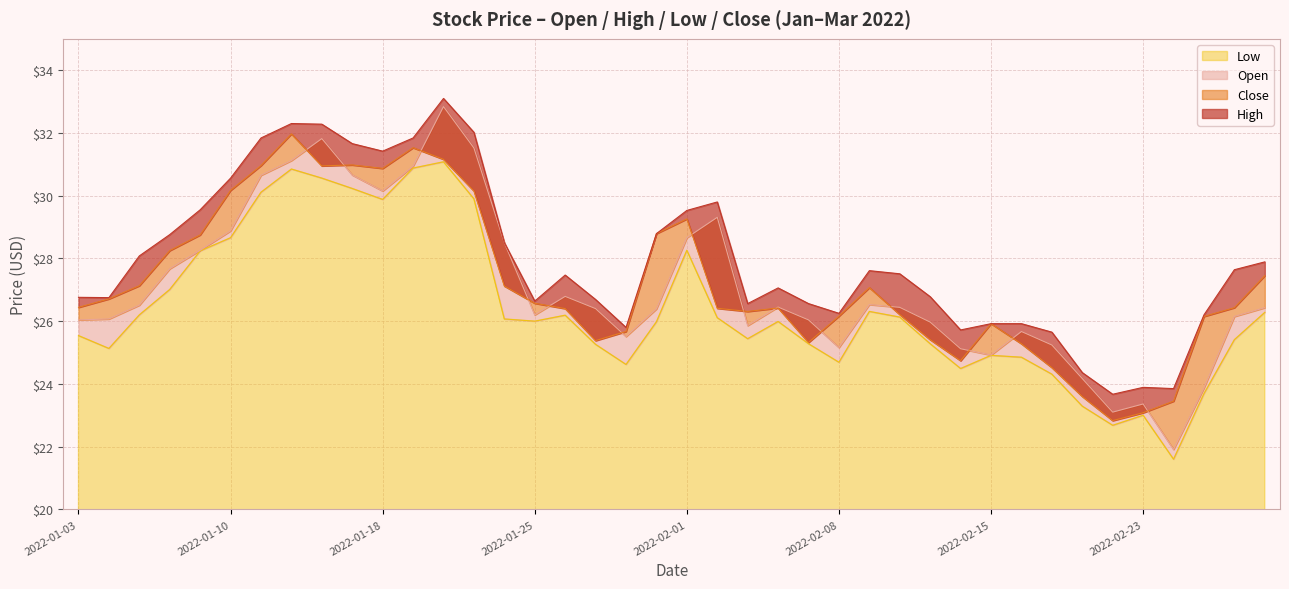

Reading right to left, what are all the values shown in this chart?

Open: 2022-03-01=26.4	2022-02-28=26.1	2022-02-25=23.9	2022-02-24=21.9	2022-02-23=23.4	2022-02-22=23.1	2022-02-18=24.2	2022-02-17=25.2	2022-02-16=25.7	2022-02-15=24.9	2022-02-14=25.1	2022-02-11=26.0	2022-02-10=26.4	2022-02-09=26.5	2022-02-08=25.2	2022-02-07=26.0	2022-02-04=26.4	2022-02-03=25.9	2022-02-02=29.3	2022-02-01=28.7	2022-01-31=26.4	2022-01-28=25.5	2022-01-27=26.4	2022-01-26=26.8	2022-01-25=26.2	2022-01-24=28.5	2022-01-21=31.5	2022-01-20=32.8	2022-01-19=30.9	2022-01-18=30.1	2022-01-14=30.7	2022-01-13=31.8	2022-01-12=31.1	2022-01-11=30.6	2022-01-10=28.9	2022-01-07=28.3	2022-01-06=27.7	2022-01-05=26.5	2022-01-04=26.1	2022-01-03=26.0
High: 2022-03-01=27.9	2022-02-28=27.6	2022-02-25=26.2	2022-02-24=23.9	2022-02-23=23.9	2022-02-22=23.7	2022-02-18=24.4	2022-02-17=25.6	2022-02-16=25.9	2022-02-15=25.9	2022-02-14=25.7	2022-02-11=26.8	2022-02-10=27.5	2022-02-09=27.6	2022-02-08=26.2	2022-02-07=26.6	2022-02-04=27.1	2022-02-03=26.6	2022-02-02=29.8	2022-02-01=29.5	2022-01-31=28.8	2022-01-28=25.8	2022-01-27=26.7	2022-01-26=27.5	2022-01-25=26.6	2022-01-24=28.5	2022-01-21=32.0	2022-01-20=33.1	2022-01-19=31.8	2022-01-18=31.4	2022-01-14=31.7	2022-01-13=32.3	2022-01-12=32.3	2022-01-11=31.8	2022-01-10=30.6	2022-01-07=29.6	2022-01-06=28.8	2022-01-05=28.1	2022-01-04=26.8	2022-01-03=26.8
Low: 2022-03-01=26.3	2022-02-28=25.4	2022-02-25=23.7	2022-02-24=21.6	2022-02-23=23.0	2022-02-22=22.7	2022-02-18=23.3	2022-02-17=24.3	2022-02-16=24.9	2022-02-15=24.9	2022-02-14=24.5	2022-02-11=25.3	2022-02-10=26.1	2022-02-09=26.3	2022-02-08=24.7	2022-02-07=25.3	2022-02-04=26.0	2022-02-03=25.4	2022-02-02=26.1	2022-02-01=28.3	2022-01-31=26.0	2022-01-28=24.6	2022-01-27=25.3	2022-01-26=26.2	2022-01-25=26.0	2022-01-24=26.1	2022-01-21=29.9	2022-01-20=31.1	2022-01-19=30.9	2022-01-18=29.9	2022-01-14=30.2	2022-01-13=30.6	2022-01-12=30.9	2022-01-11=30.1	2022-01-10=28.7	2022-01-07=28.2	2022-01-06=27.0	2022-01-05=26.2	2022-01-04=25.1	2022-01-03=25.5
Close: 2022-03-01=27.4	2022-02-28=26.4	2022-02-25=26.1	2022-02-24=23.4	2022-02-23=23.1	2022-02-22=22.8	2022-02-18=23.6	2022-02-17=24.5	2022-02-16=25.3	2022-02-15=25.9	2022-02-14=24.7	2022-02-11=25.4	2022-02-10=26.2	2022-02-09=27.1	2022-02-08=26.2	2022-02-07=25.3	2022-02-04=26.4	2022-02-03=26.3	2022-02-02=26.4	2022-02-01=29.3	2022-01-31=28.8	2022-01-28=25.7	2022-01-27=25.4	2022-01-26=26.4	2022-01-25=26.6	2022-01-24=27.1	2022-01-21=30.1	2022-01-20=31.2	2022-01-19=31.5	2022-01-18=30.9	2022-01-14=31.0	2022-01-13=30.9	2022-01-12=32.0	2022-01-11=31.0	2022-01-10=30.2	2022-01-07=28.8	2022-01-06=28.2	2022-01-05=27.1	2022-01-04=26.7	2022-01-03=26.4